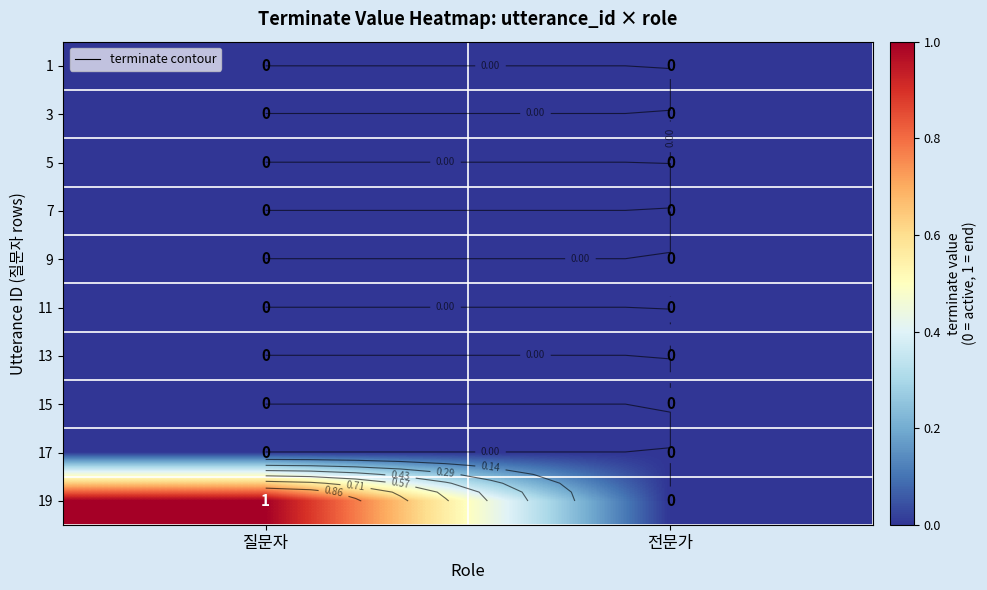

Which category has the highest value in the 13 series?

질문자